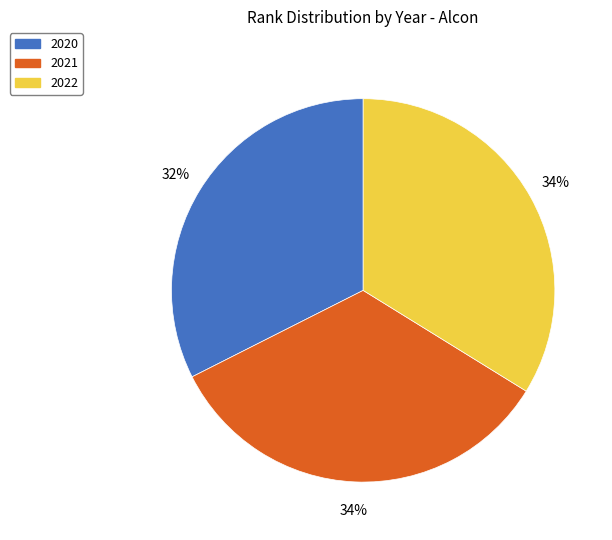

Between 2022 and 2020, which is larger?

2022